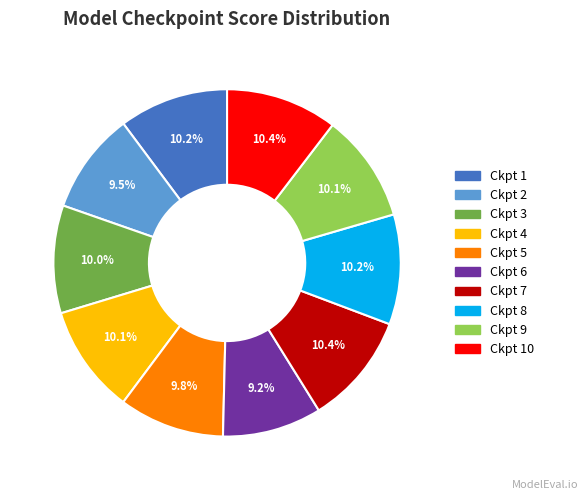

Is there a majority slice in this chart?

No